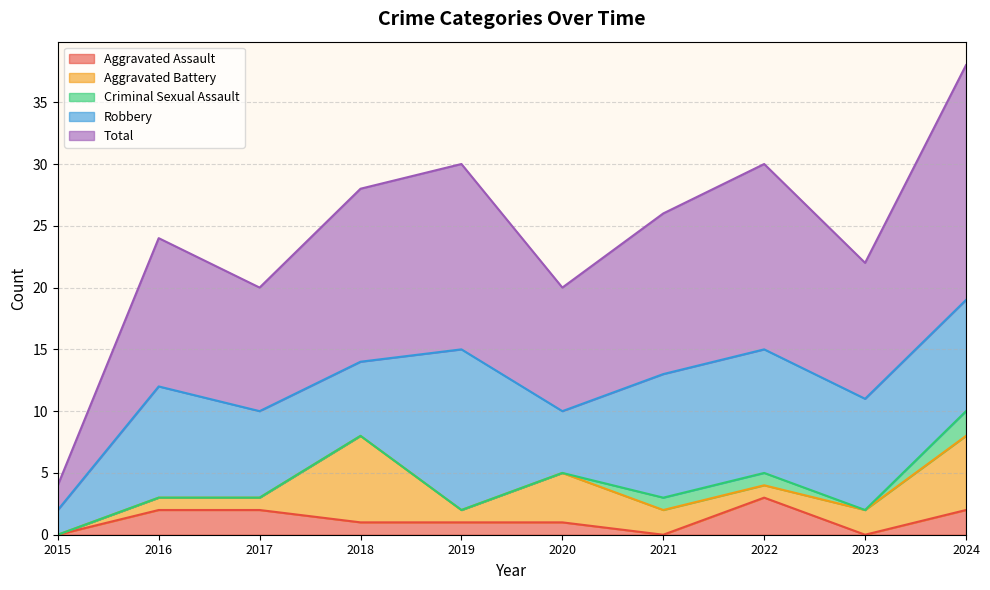

Reading left to right, list all the values displayed in this chart.

Aggravated Assault: 0	2	2	1	1	1	0	3	0	2
Aggravated Battery: 0	1	1	7	1	4	2	1	2	6
Criminal Sexual Assault: 0	0	0	0	0	0	1	1	0	2
Robbery: 2	9	7	6	13	5	10	10	9	9
Total: 2	12	10	14	15	10	13	15	11	19